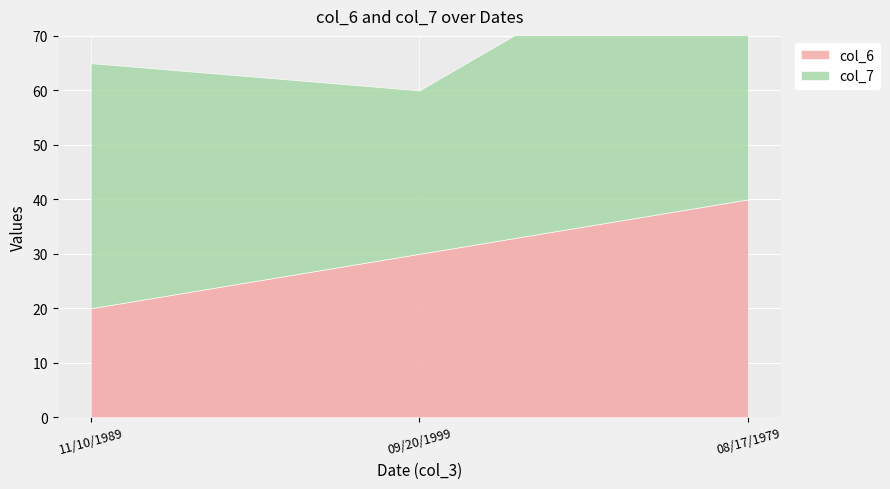

Which series has the largest range (max minus min)?

col_7